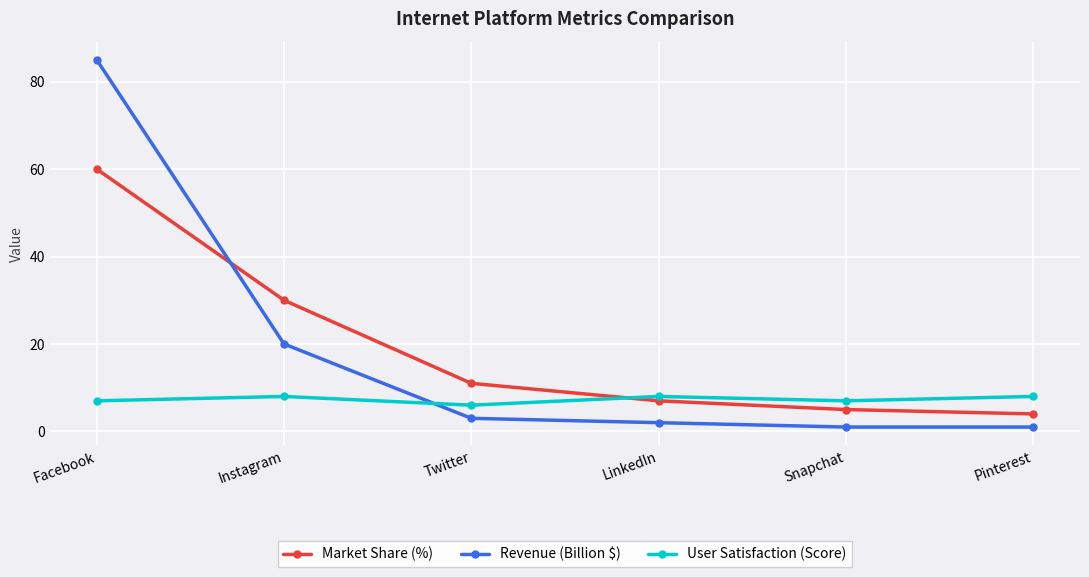

At which label is Market Share (%) closest to 32?

Instagram